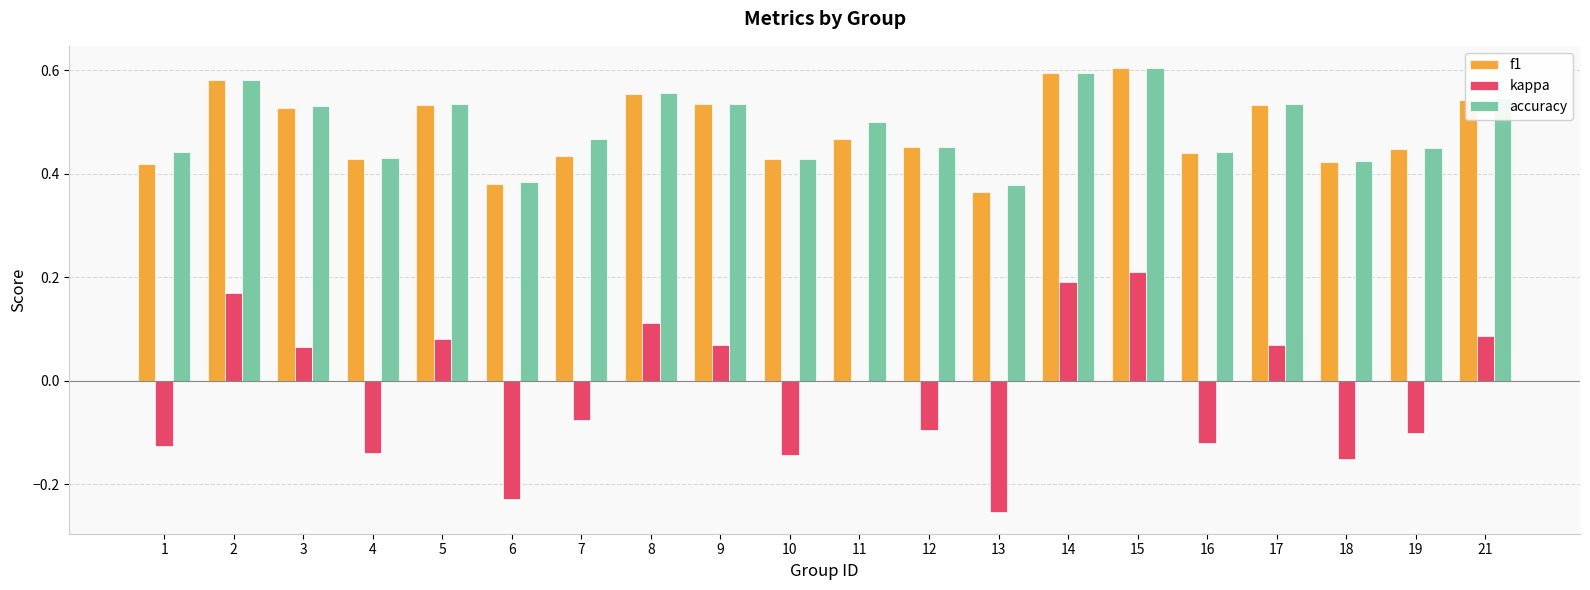

Which series changed the most between 6 and 17?

kappa